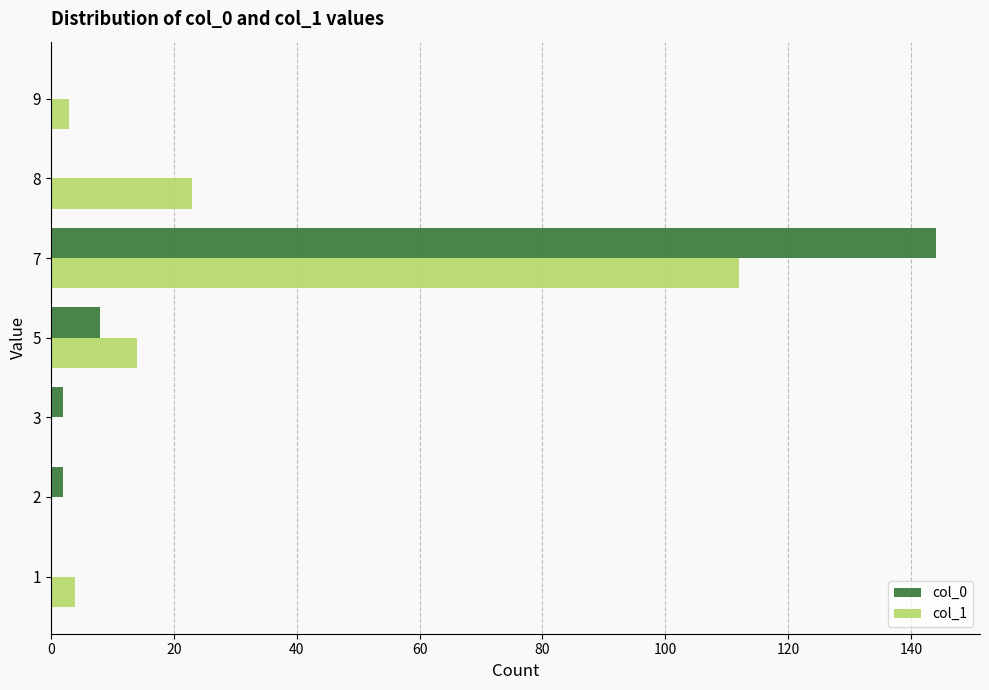

The value of col_0 at 8 is 81. True or false?

False